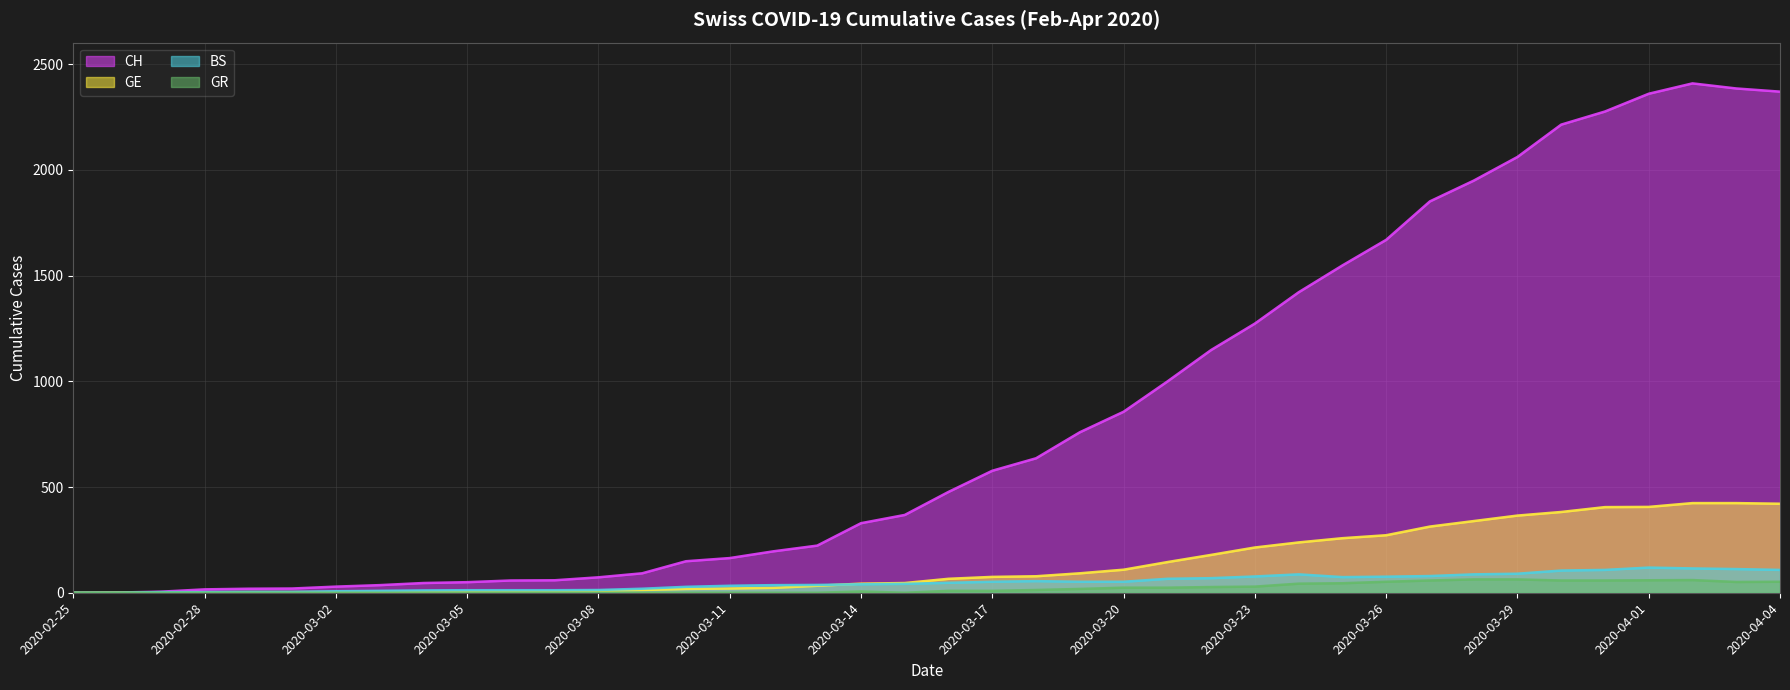

Where is GE nearest to the value 212?

2020-03-23